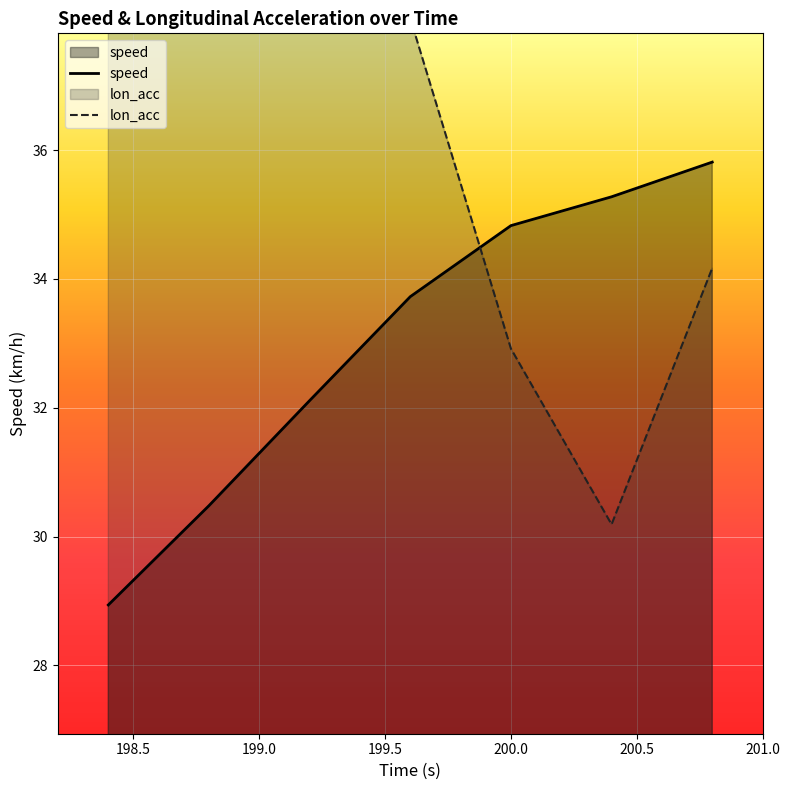

What is the minimum value for speed?

28.9